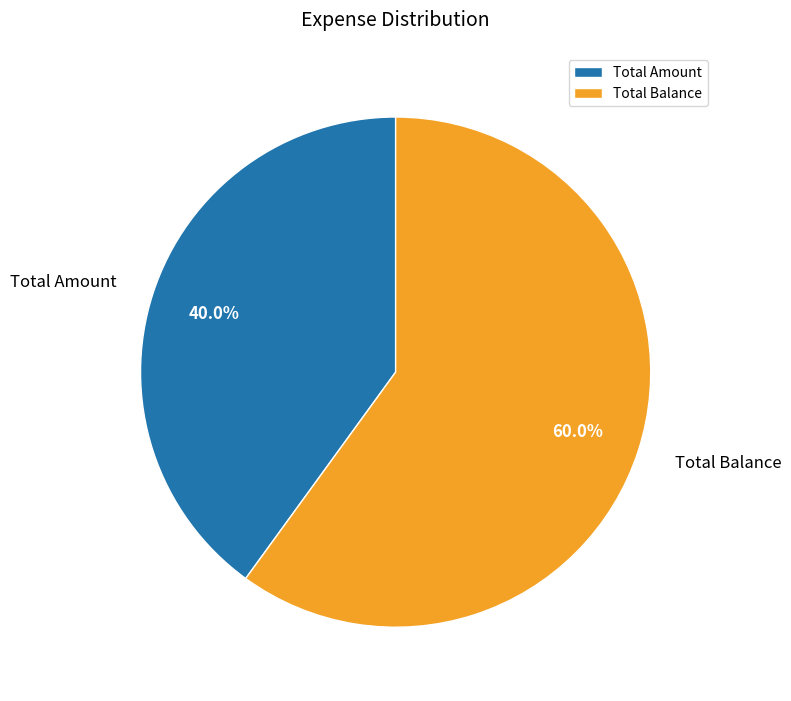

What is the total percentage of Total Amount and Total Balance?

100.0%